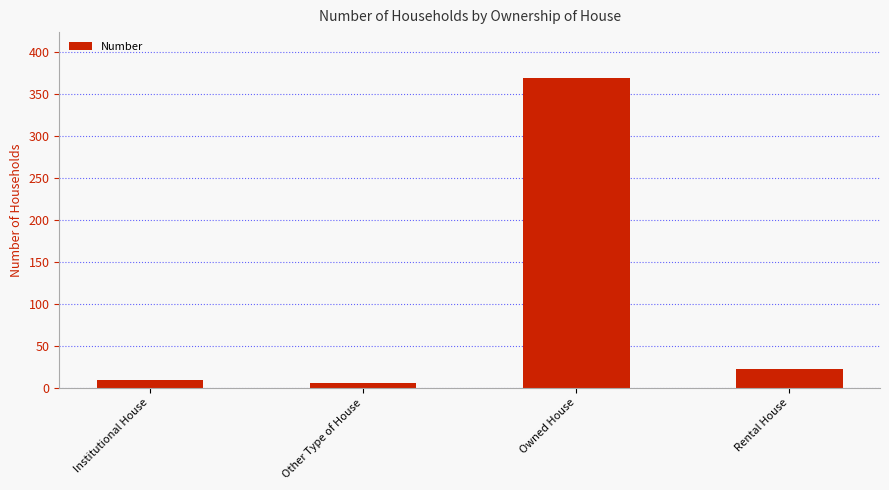

List the labels in order of value, smallest first.

Other Type of House, Institutional House, Rental House, Owned House